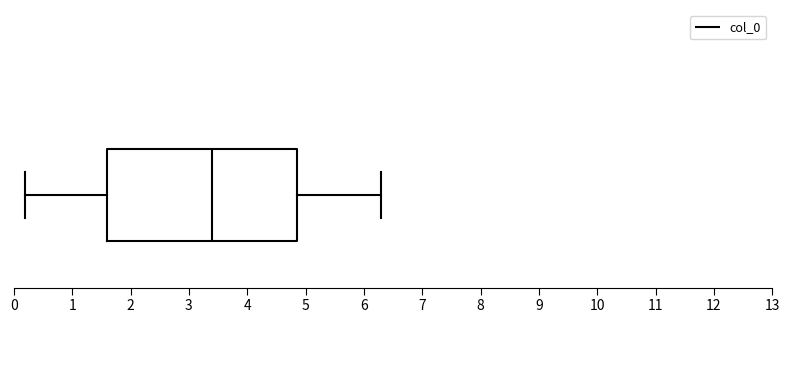

Where is the right edge of the box on the x-axis? The values are not printed on the chart, so give them approximately, as read against the axis.

4.9